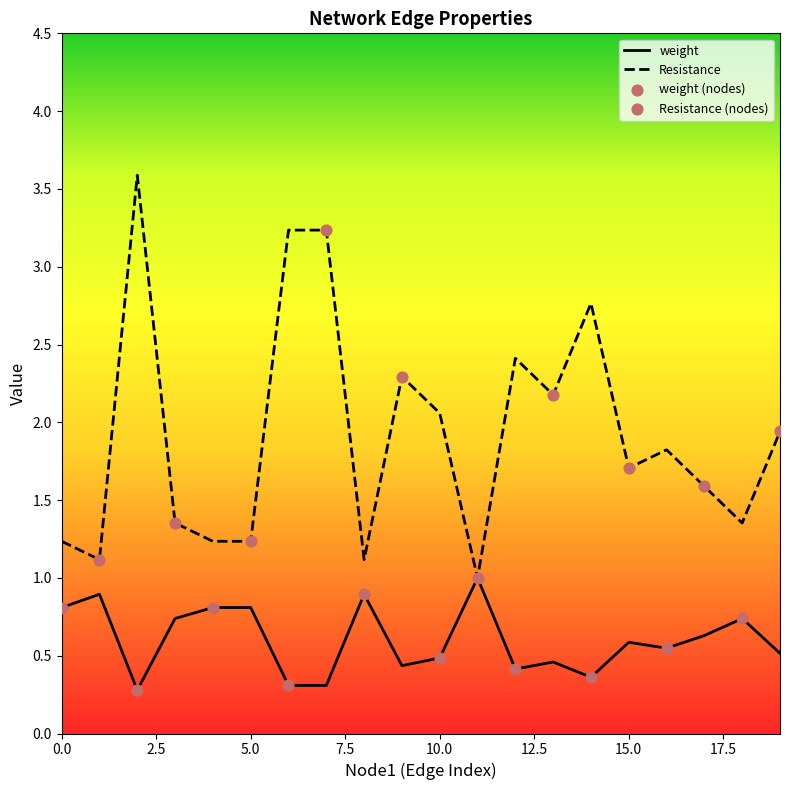

Is the value of Resistance at 8 greater than the value of weight at 0?

Yes